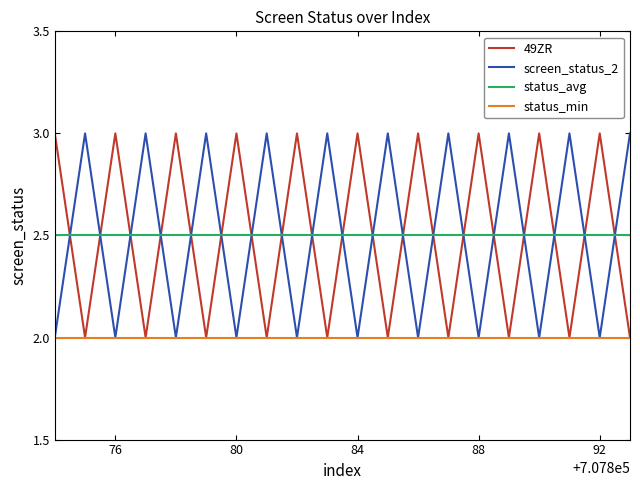

True or false: status_avg and status_min cross at least once.

False